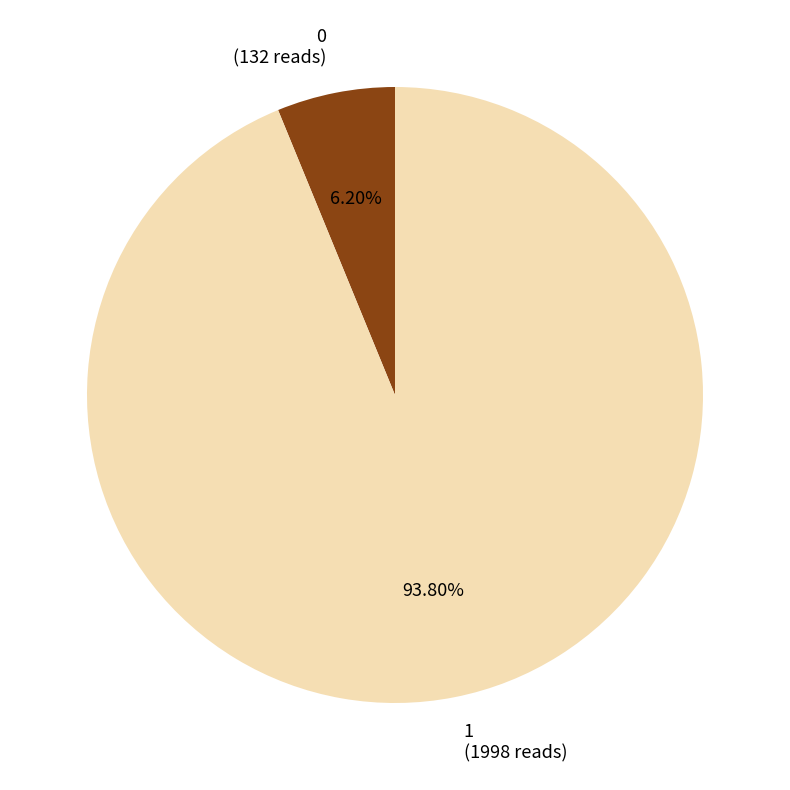

Does 0 represent more than half of the total?

No